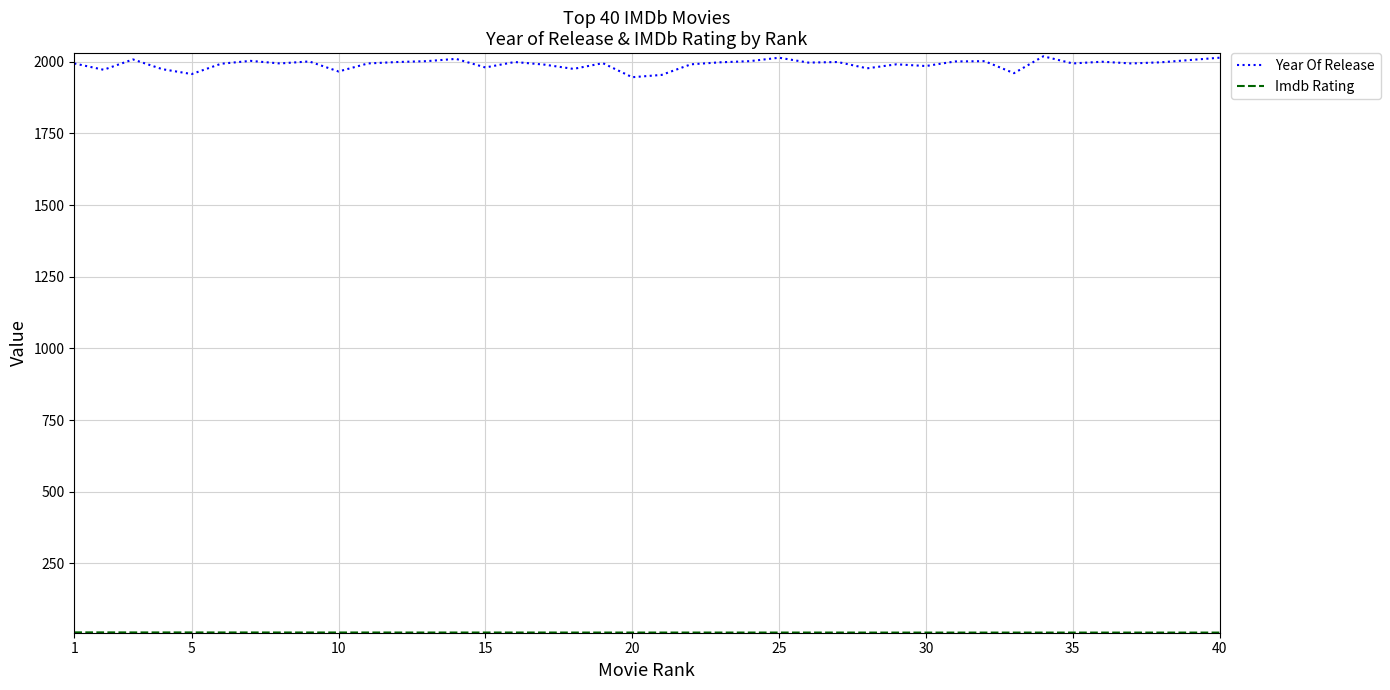

Which series has the widest spread of values?

Year Of Release